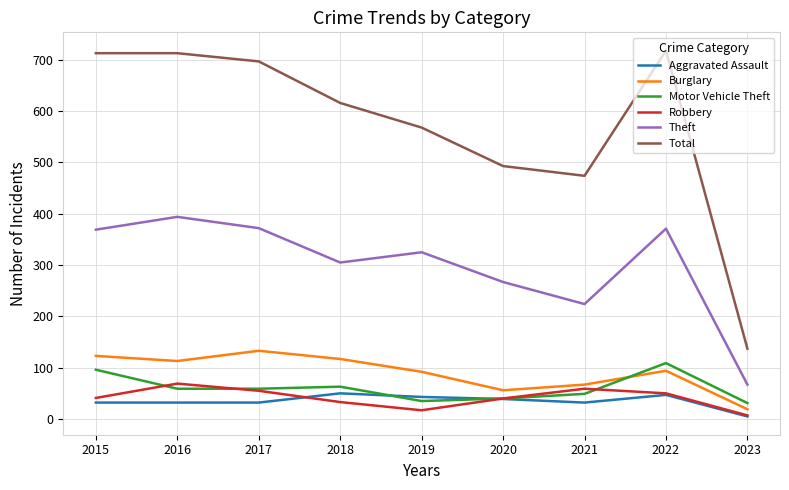

True or false: Robbery has more than 1 interior local peaks.

True